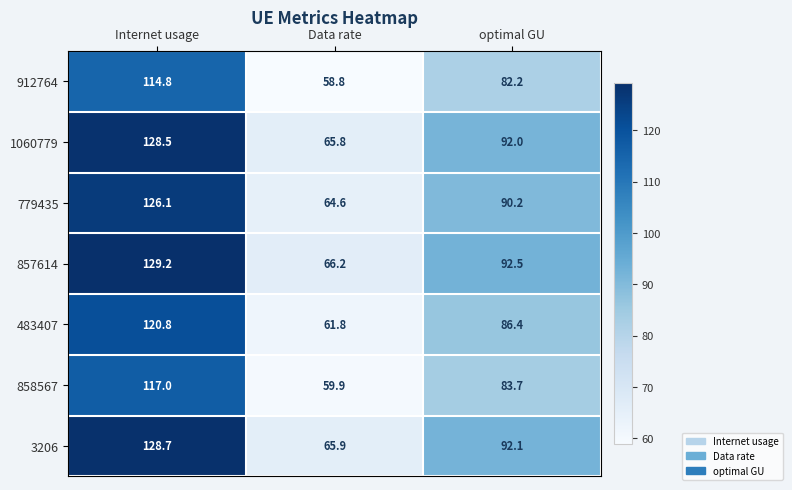

Which series has the largest range (max minus min)?

857614